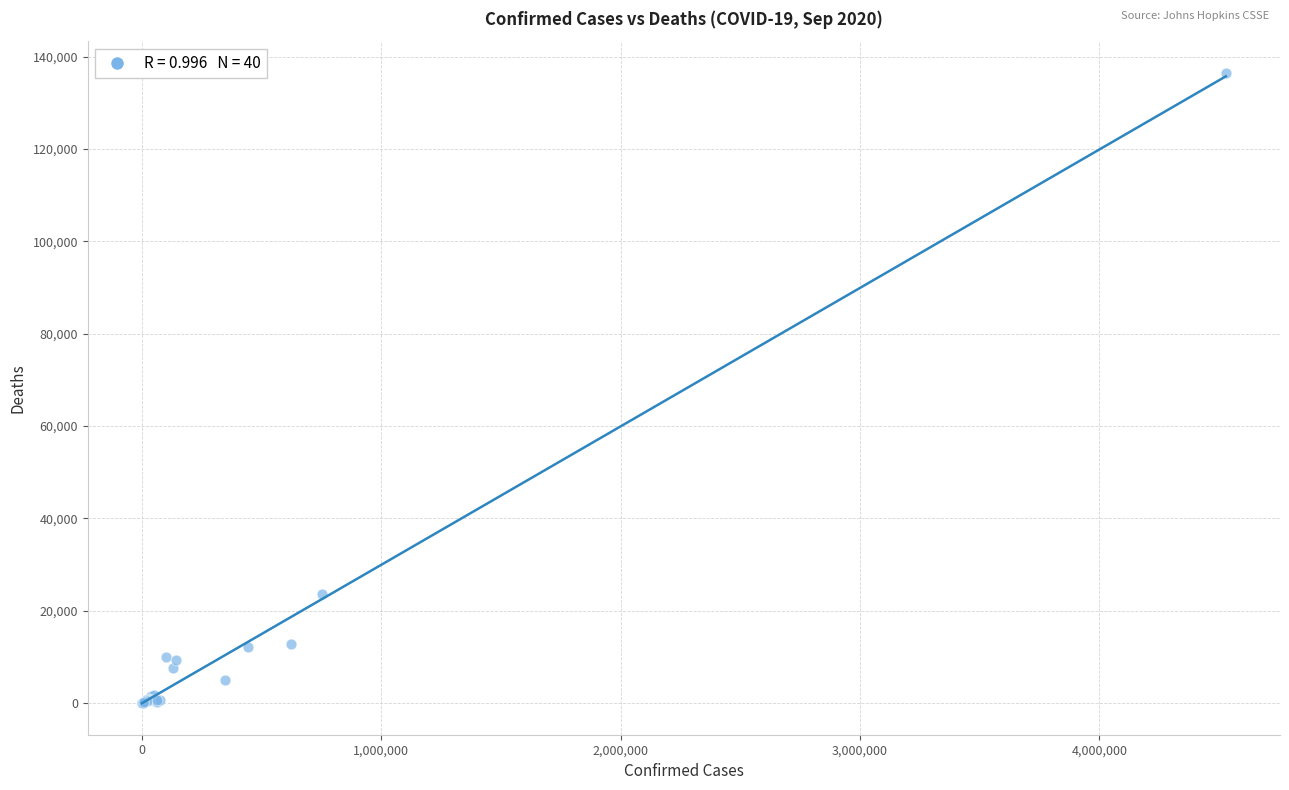

What Y value in the scatter plot is closest to 68266?

23665